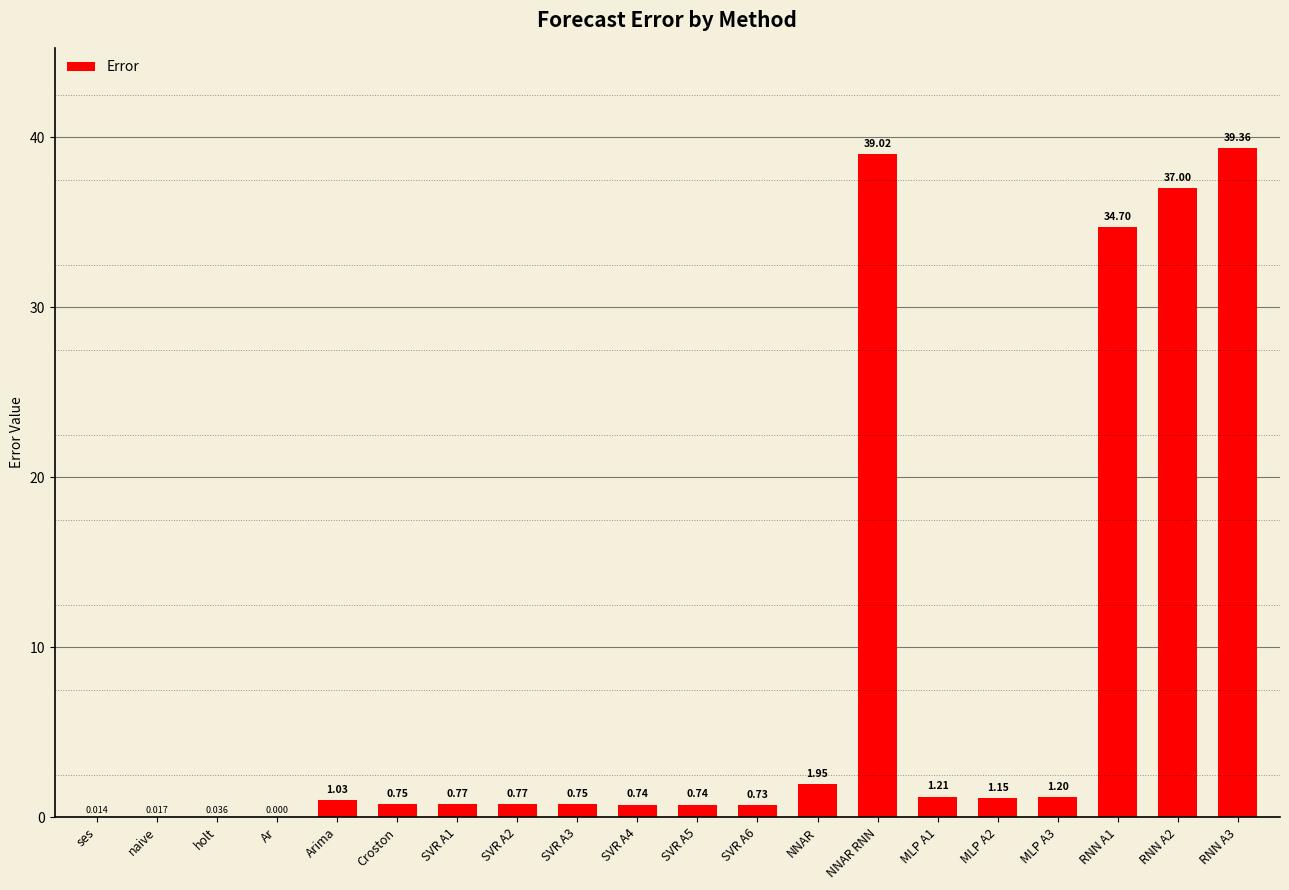

What is the average value?

8.1